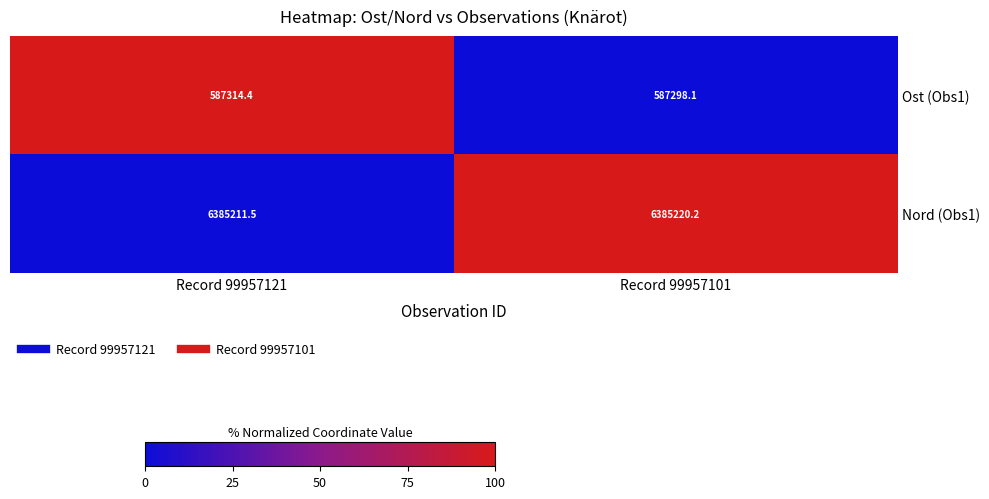

Between Record 99957121 and Record 99957101, which series saw the biggest shift?

Ost (Obs1)